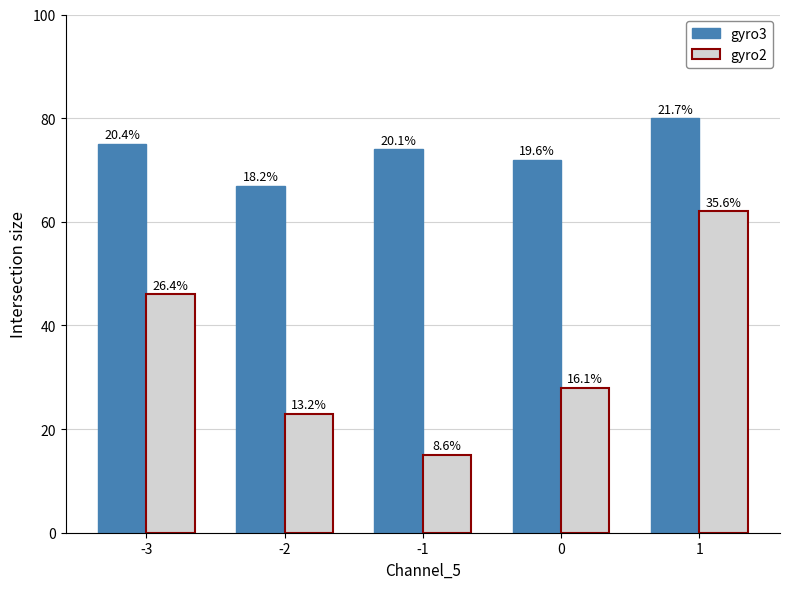

How many bars are there in total?

10